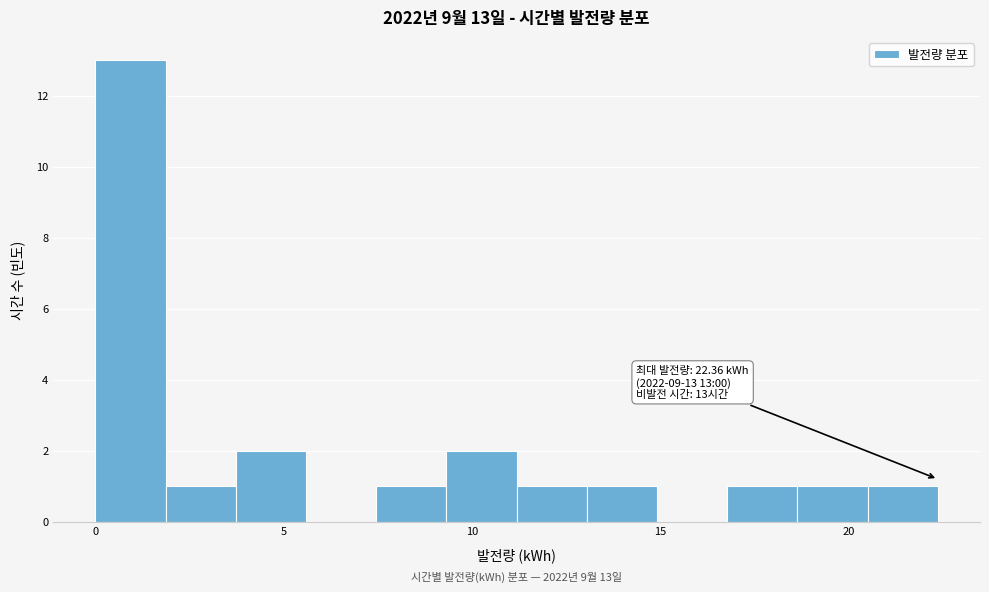

Read against the x-axis, roughly where is the centre of the tallest bar?

1.0